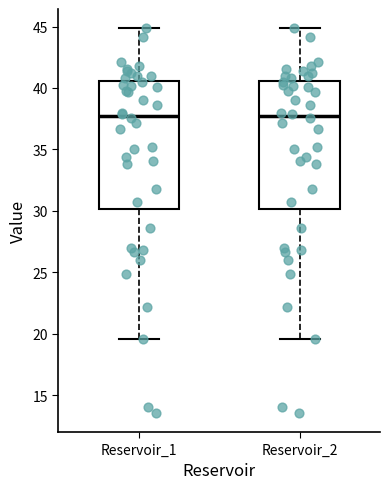

Where does the median line of the box for Reservoir_2 sit on the y-axis? The values are not printed on the chart, so give them approximately, as read against the axis.

37.5